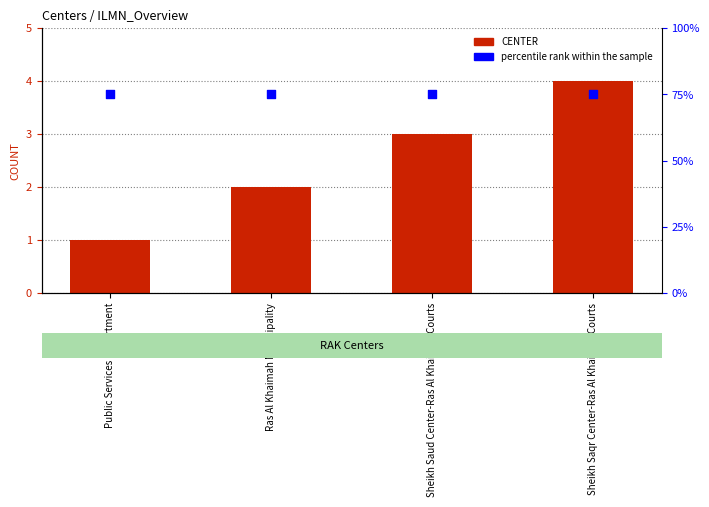

Which series contains the lowest Y value?

CENTER